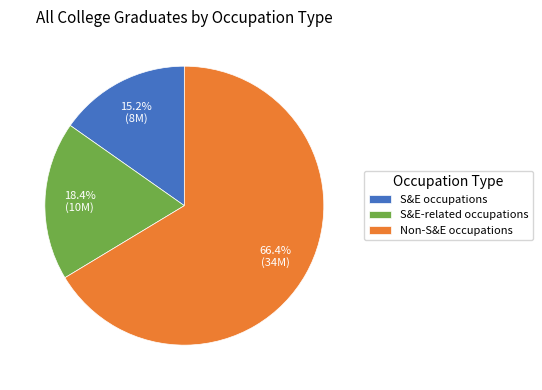

Does Non-S&E occupations represent more than half of the total?

Yes